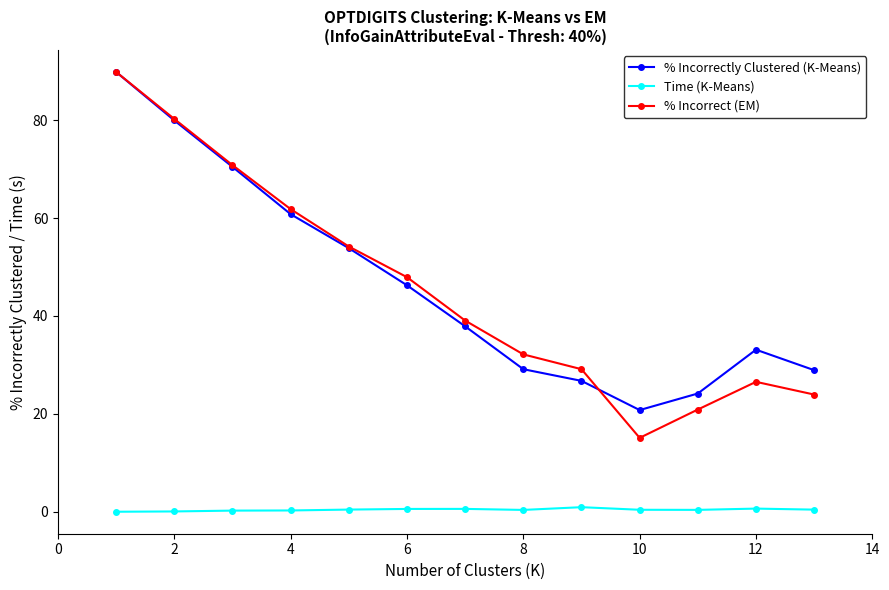

What are all the series names shown in the legend?

% Incorrectly Clustered (K-Means), Time (K-Means), % Incorrect (EM)